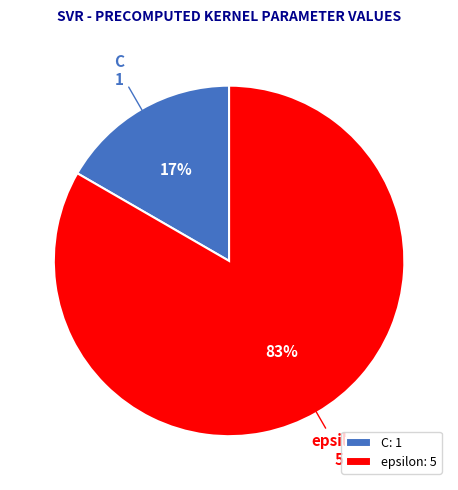

To the nearest percent, what percentage of the pie is epsilon?

83%